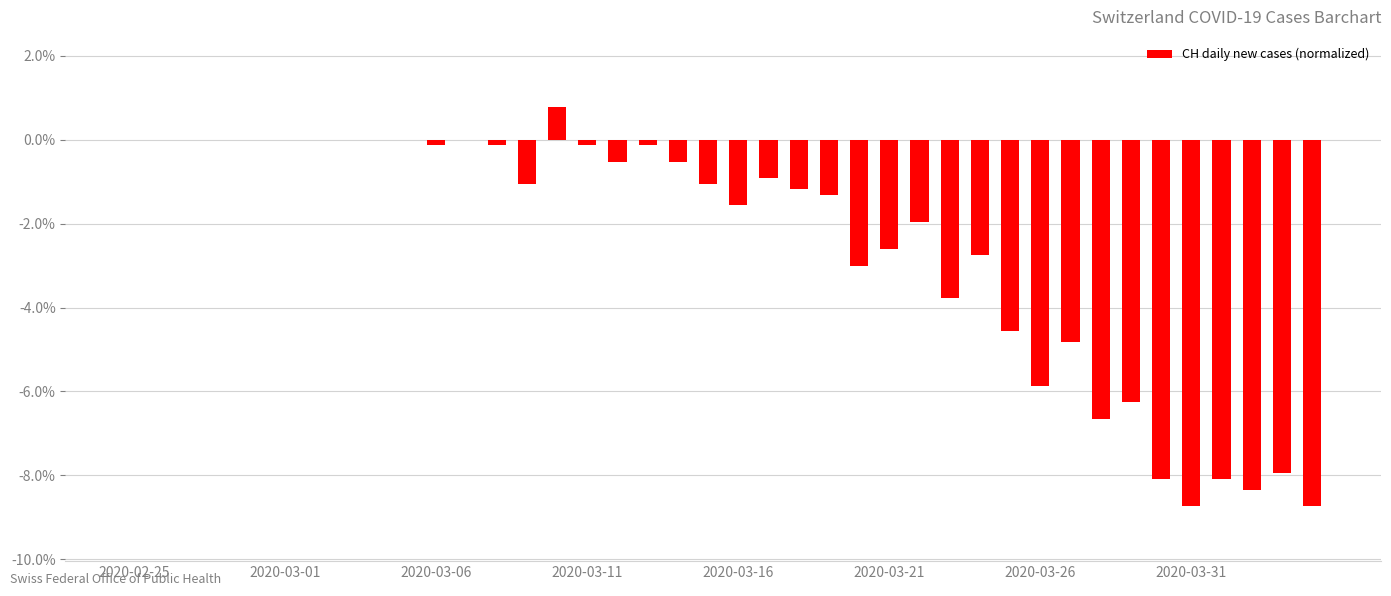

Are the bars horizontal?

No